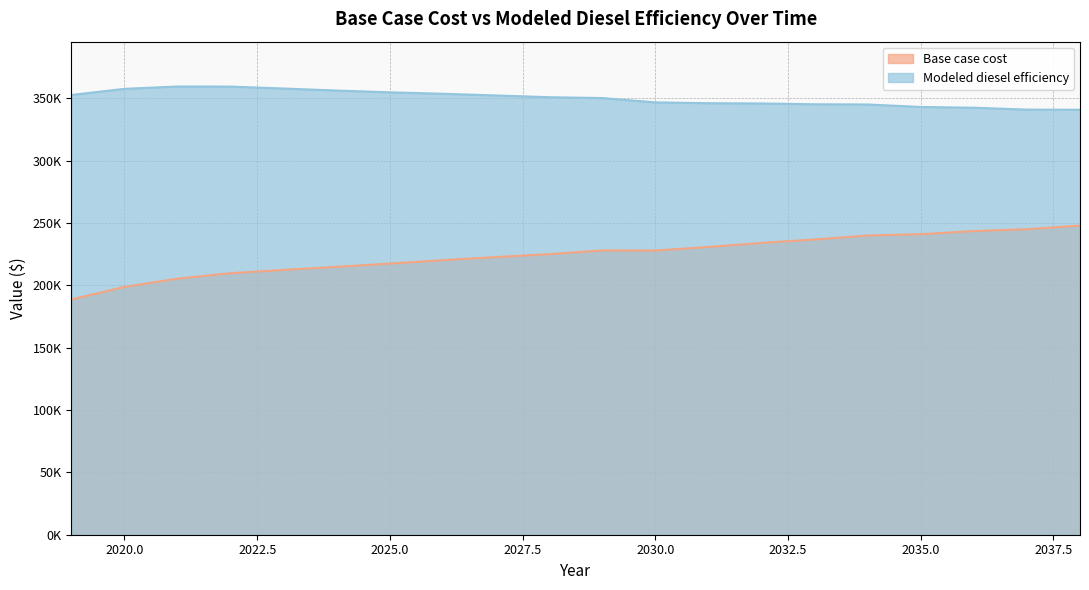

At which category is the sum across all series the highest?

2038